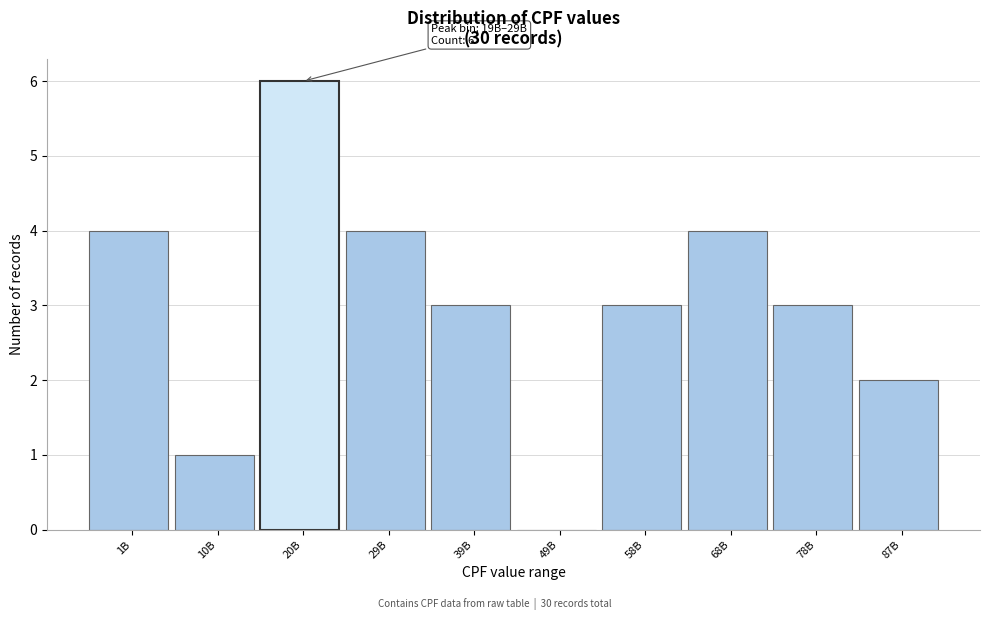

Reading left to right, list all the values displayed in this chart.

1B=4	10B=1	20B=6	29B=4	39B=3	49B=0	58B=3	68B=4	78B=3	87B=2